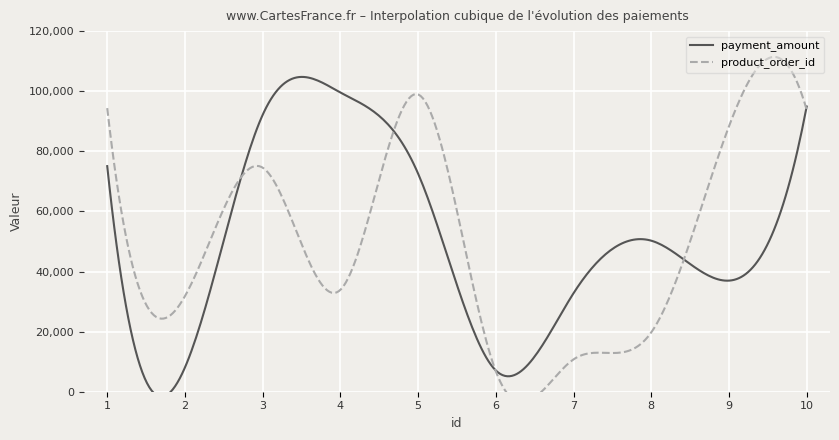

The value of product_order_id at 1 is 130878. True or false?

False